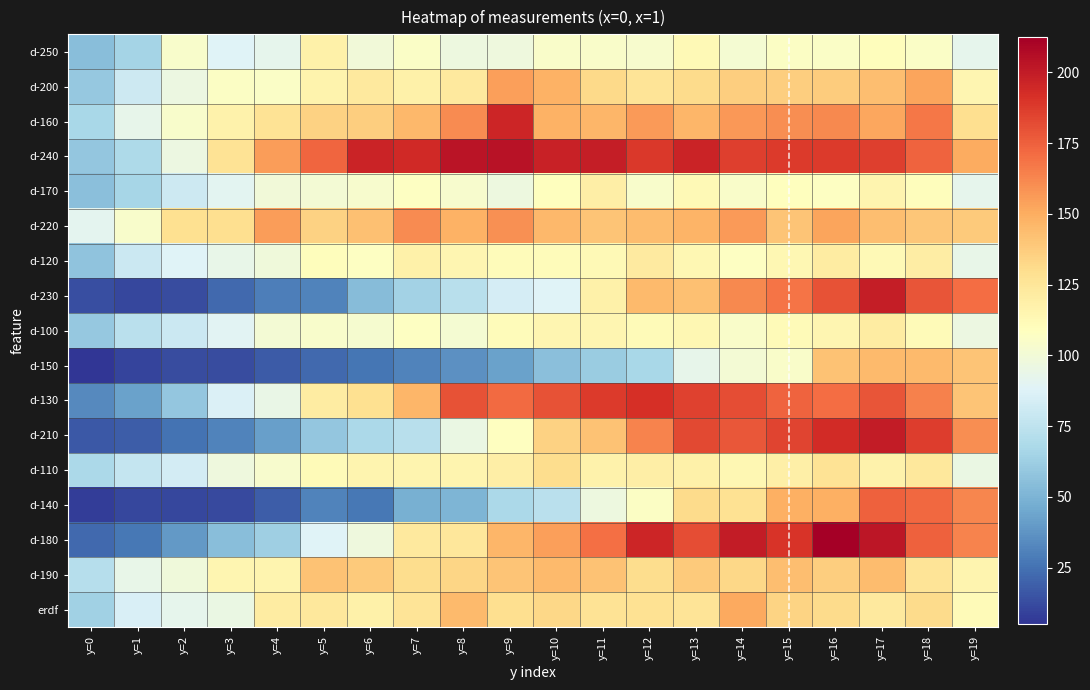

Which series has the largest total across all categories?

d-240